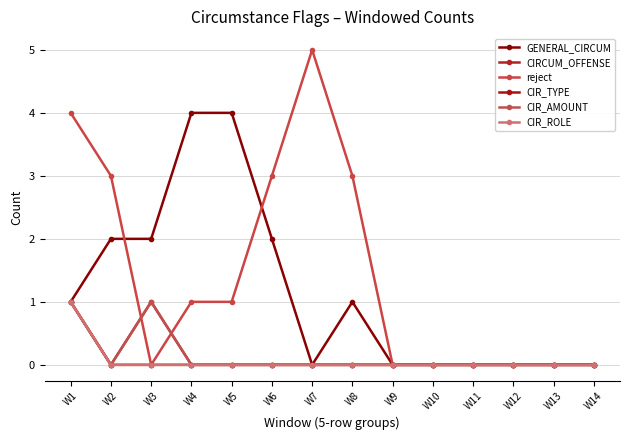

Between W3 and W7, which series saw the biggest shift?

reject